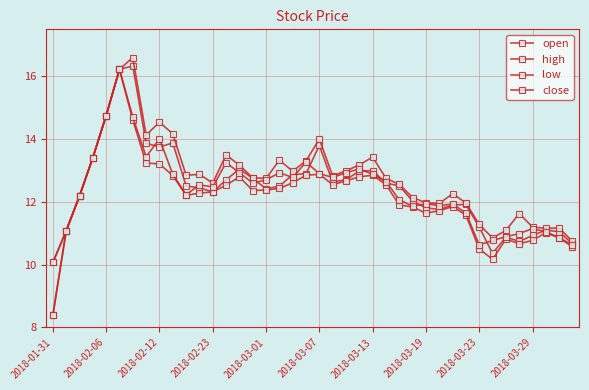

Which series has the largest total across all categories?

high